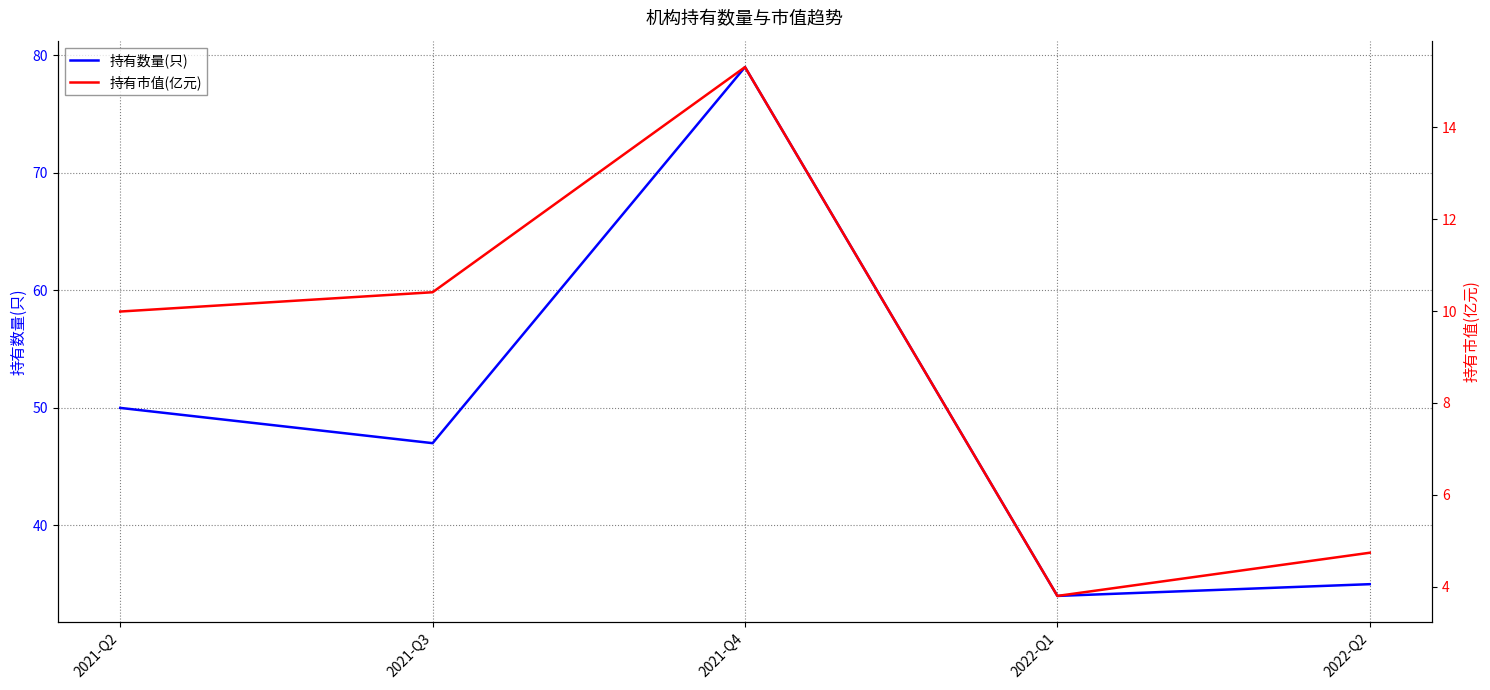

Reading right to left, what are all the values shown in this chart?

持有数量(只): 2022-Q2=35.0	2022-Q1=34.0	2021-Q4=79.0	2021-Q3=47.0	2021-Q2=50.0
持有市值(亿元): 2022-Q2=4.7	2022-Q1=3.8	2021-Q4=15.3	2021-Q3=10.4	2021-Q2=10.0